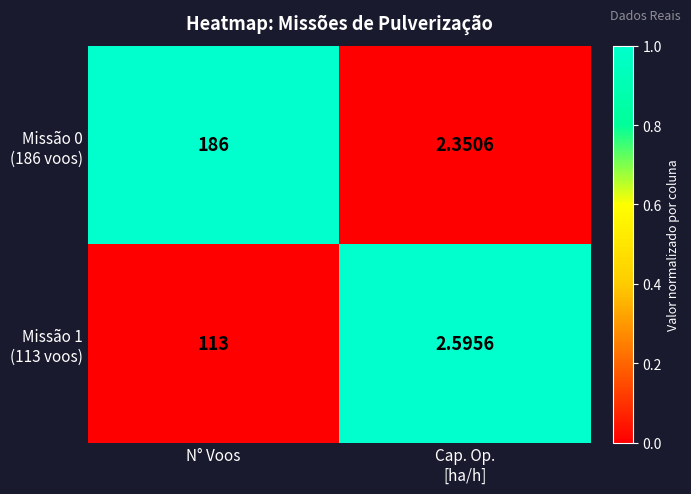

At which category is the sum across all series the highest?

N° Voos